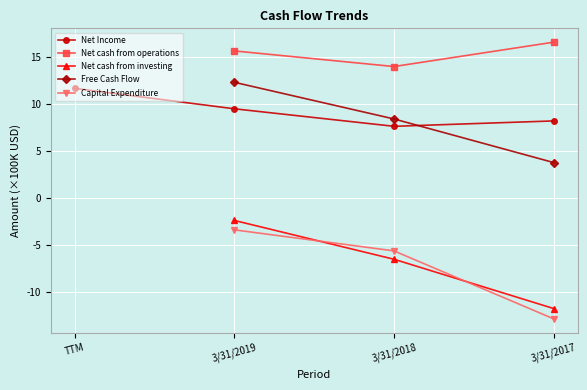

Is the value of Net cash from operations at 3/31/2017 greater than the value of Net cash from investing at 3/31/2017?

Yes